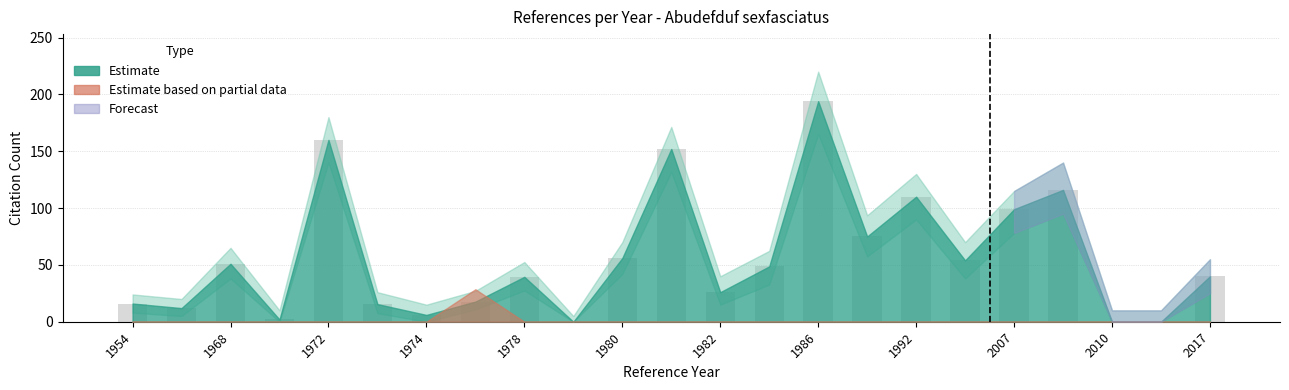

What is the greatest value displayed?

194.0